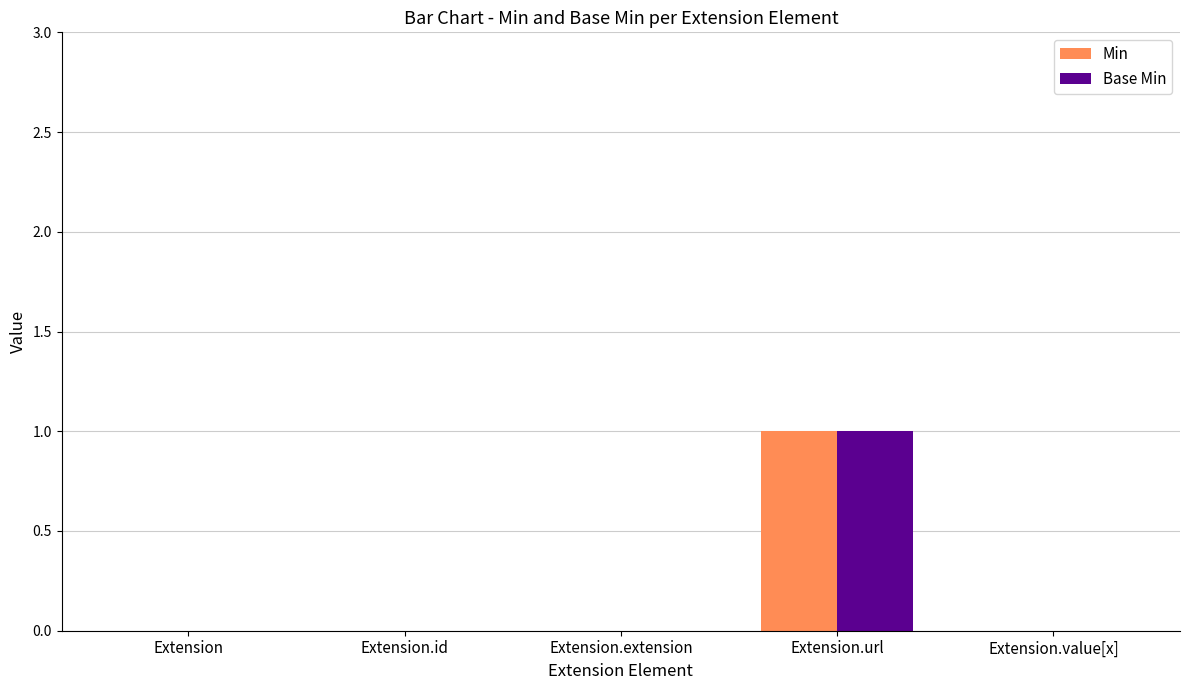

How many series are shown in this chart?

2